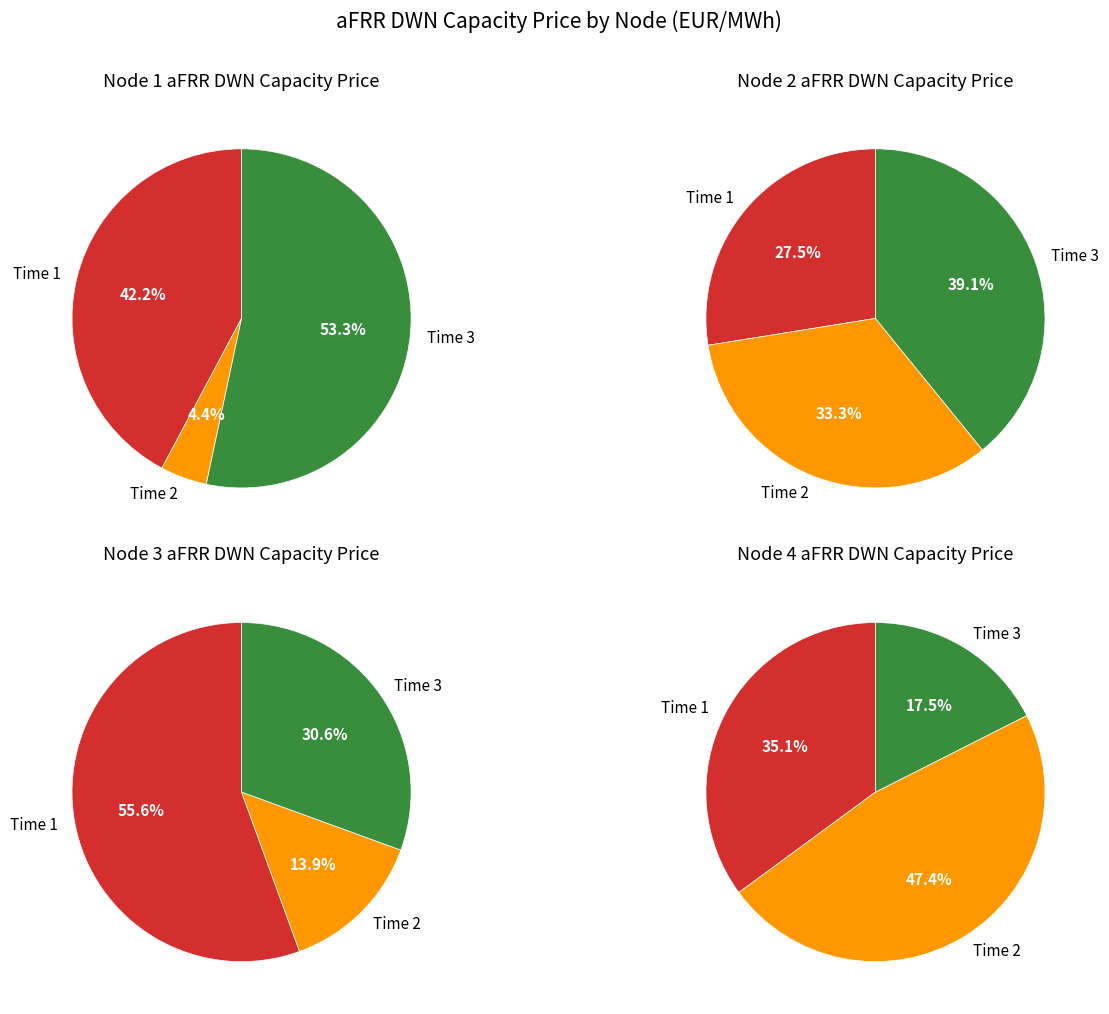

Rank the series by their maximum value, from lowest to highest.

Node 3, Node 1, Node 2, Node 4